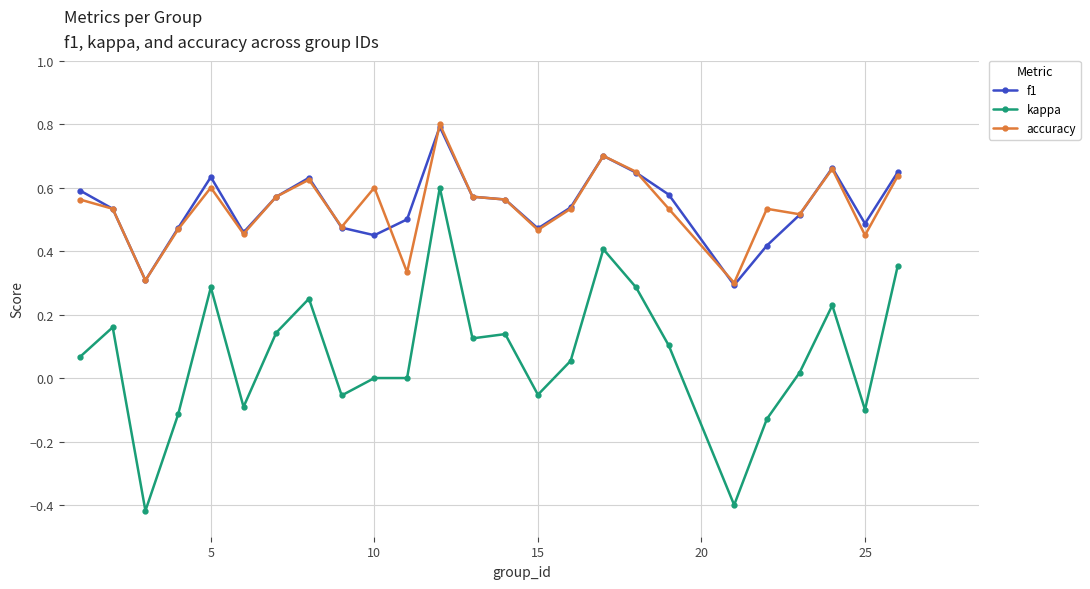

True or false: kappa and f1 intersect in this chart.

False